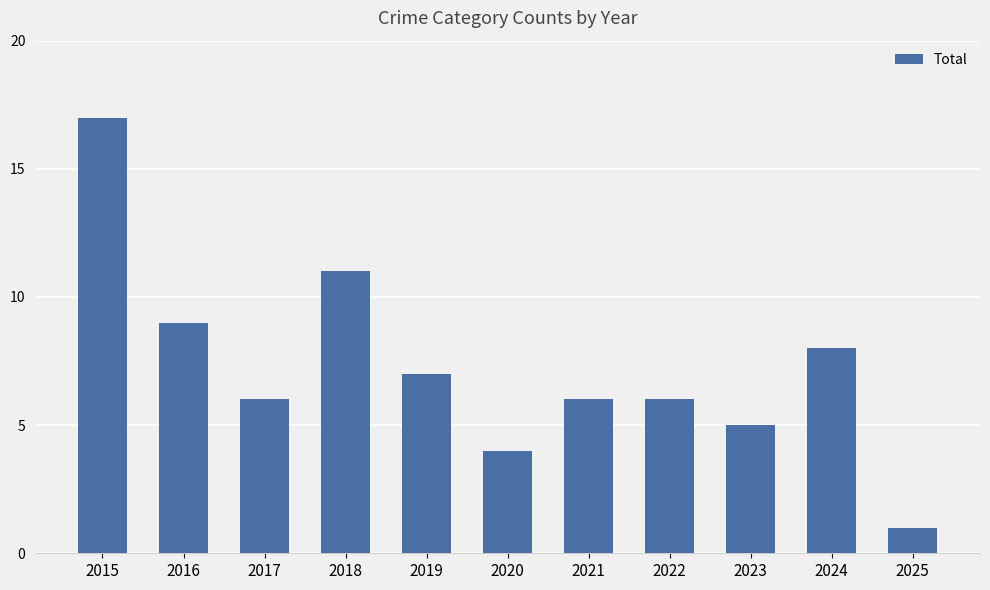

At which label does the data first exceed 6?

2015